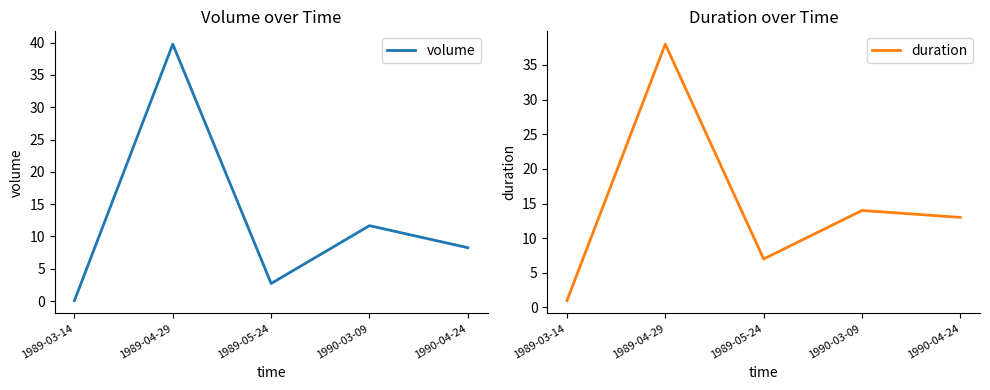

How many interior local valleys does the volume series have?

1